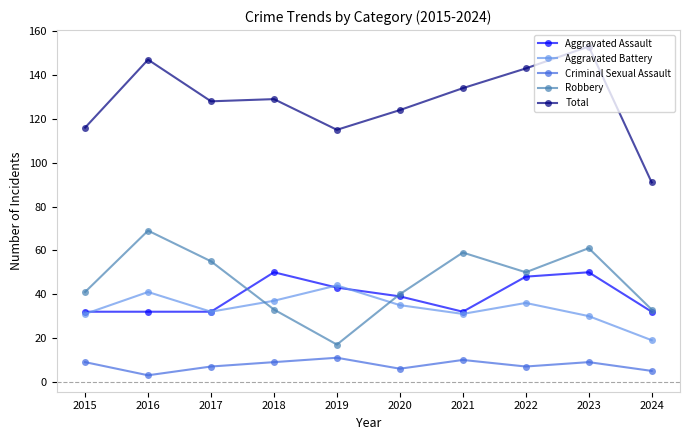

True or false: Total has more than 1 interior local peaks.

True